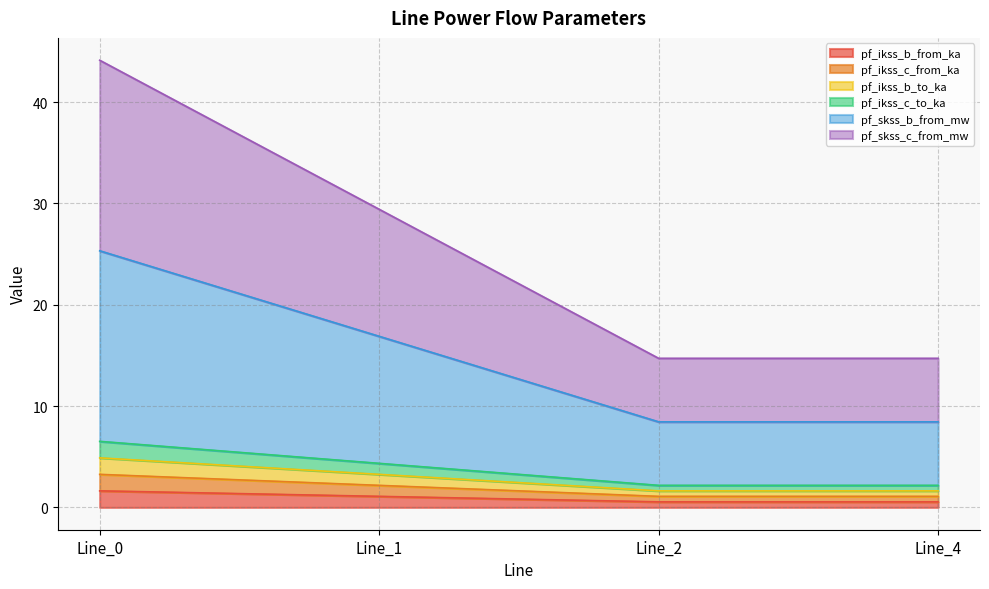

What is the minimum value shown in the chart?

0.5